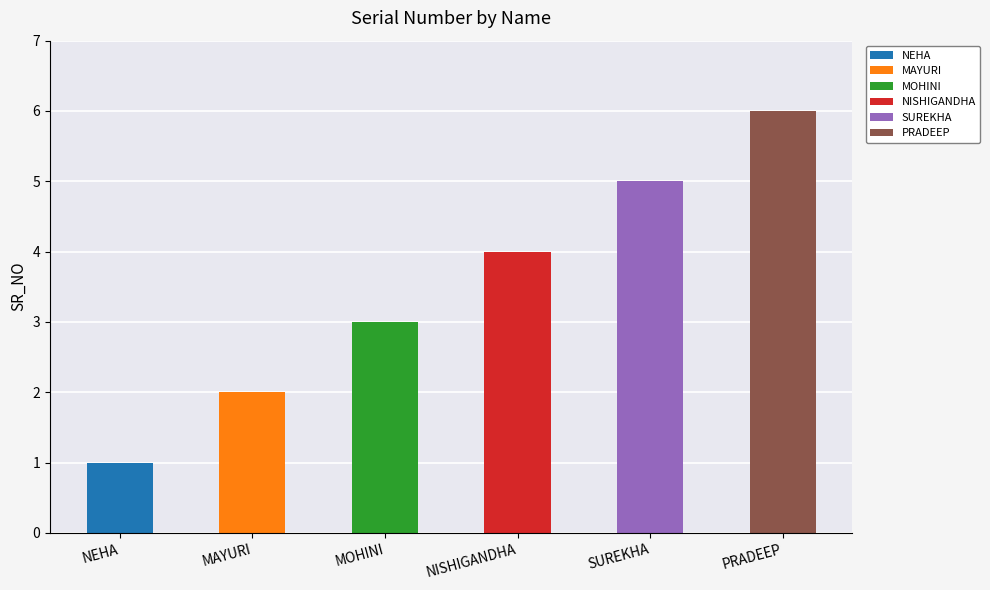

What is the value of the 2nd bar from the left?

2